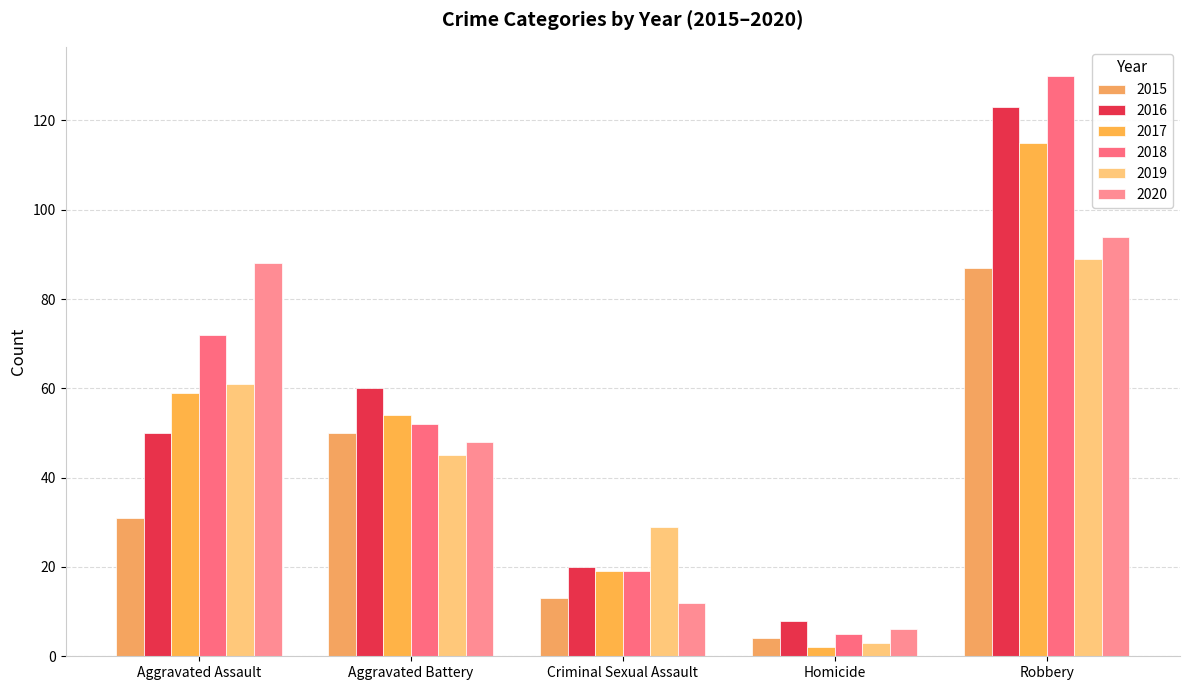

How many series are shown in this chart?

6